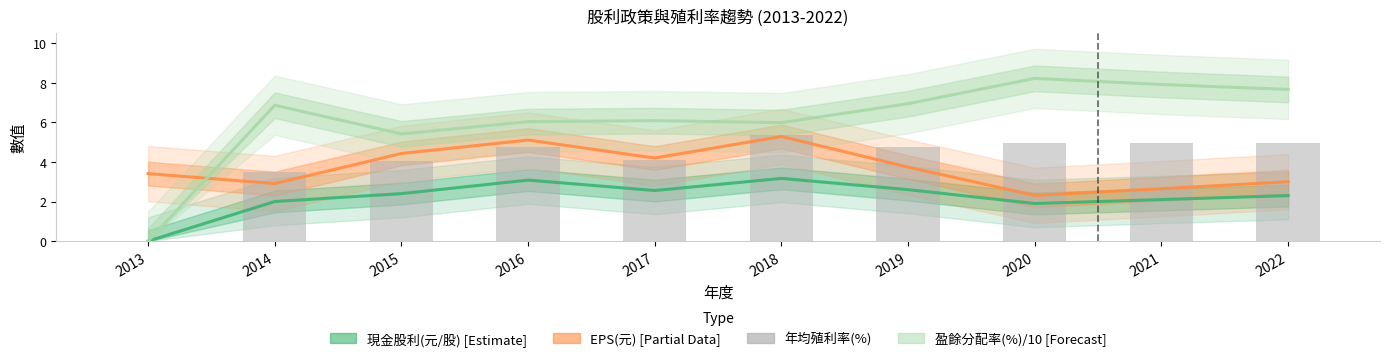

Which has a higher value, 2021 or 2016?

2016